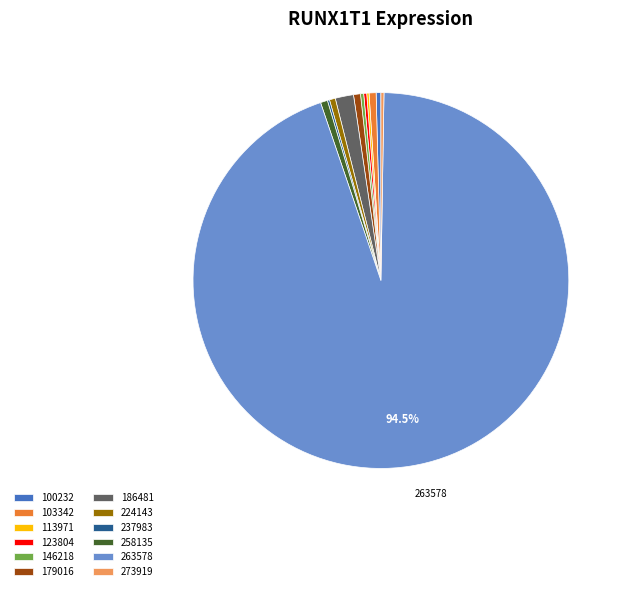

Which slice is the largest?

263578